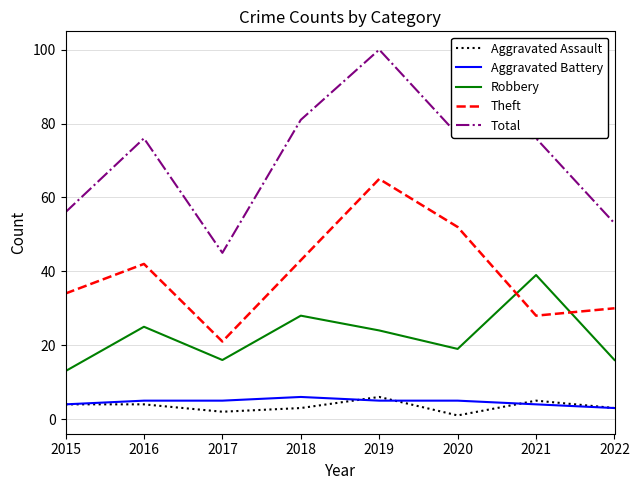

Does the chart have visible grid lines?

Yes